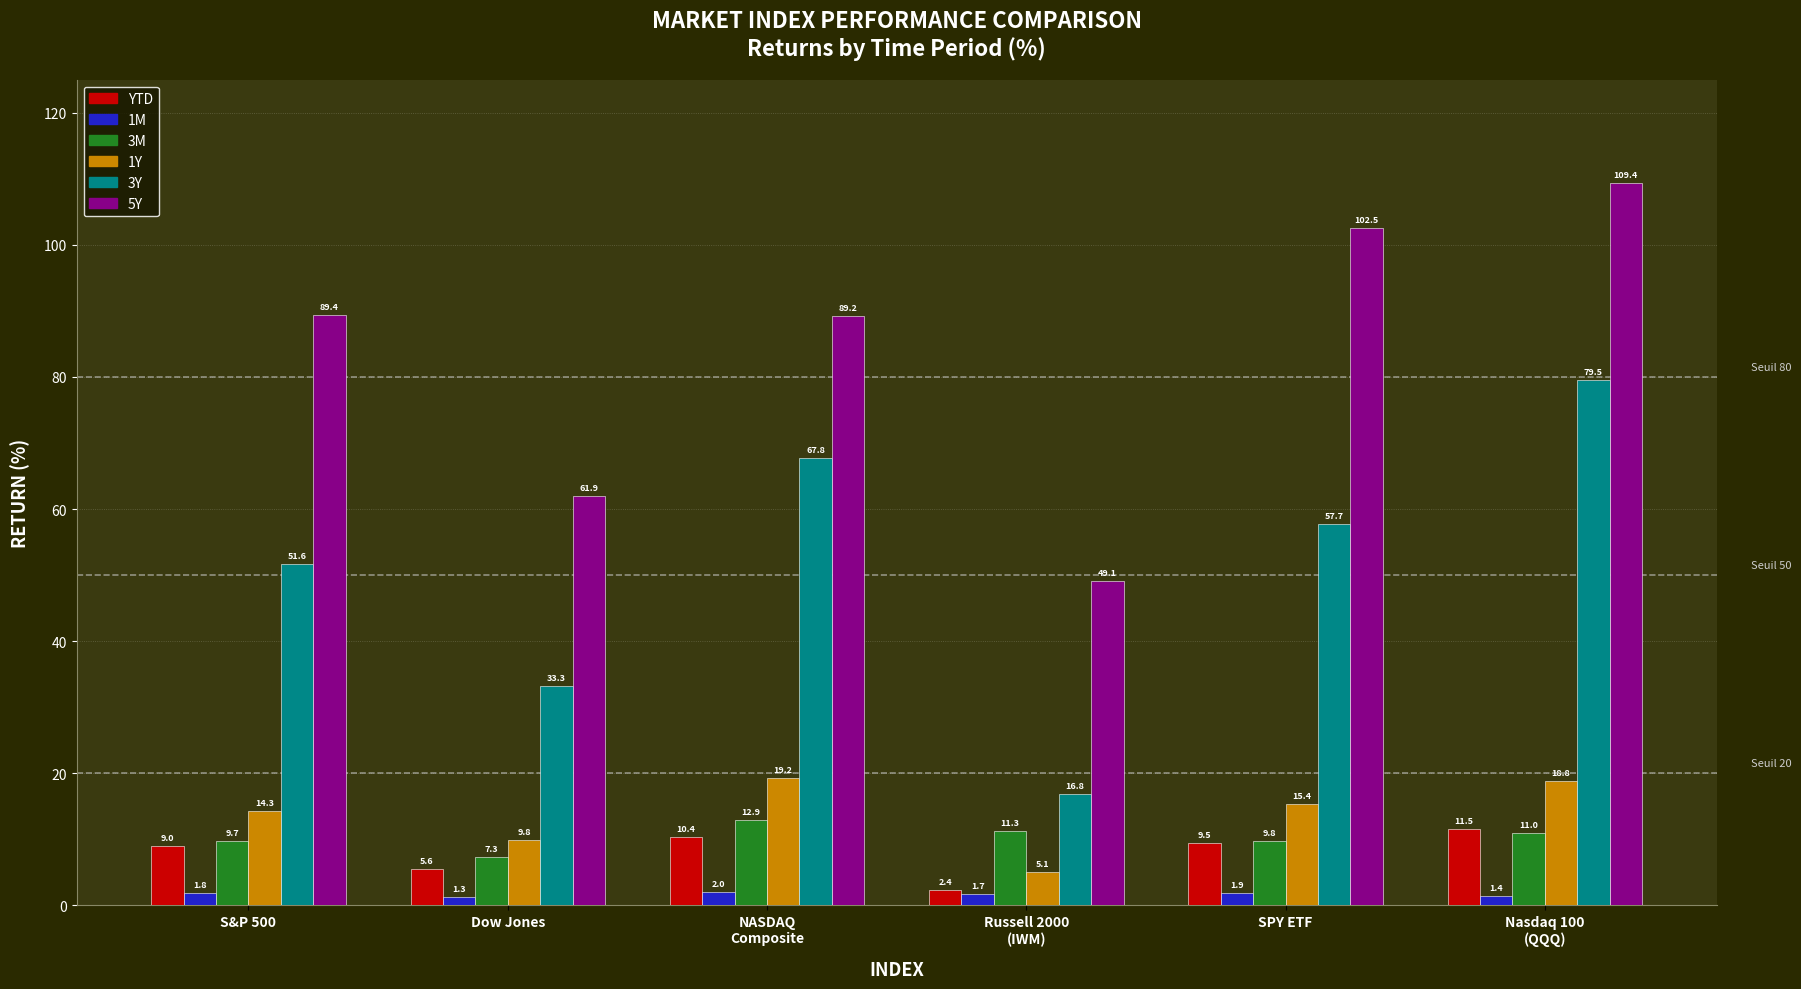

Rank the series by their maximum value, from lowest to highest.

1M, YTD, 3M, 1Y, 3Y, 5Y